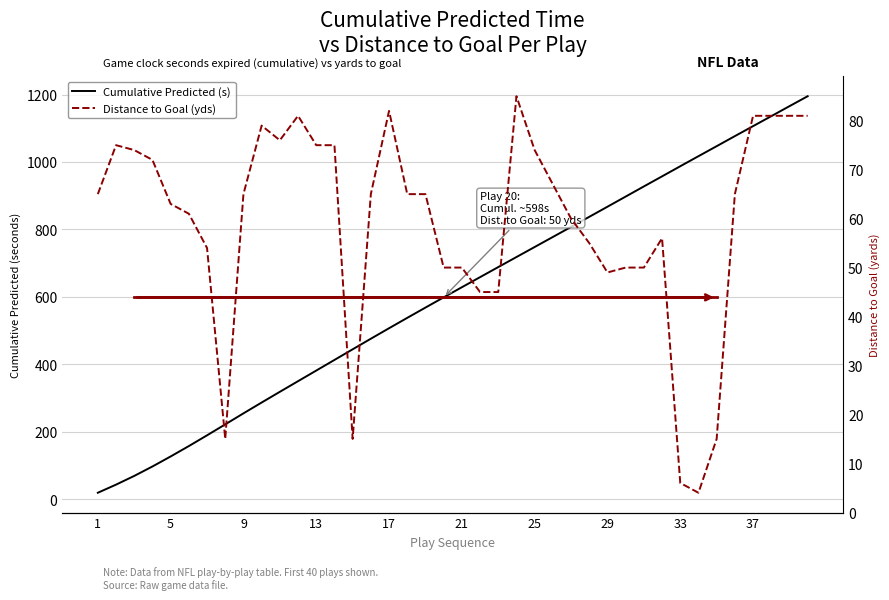

How many data points in Distance to Goal (yds) are less than 65?

18